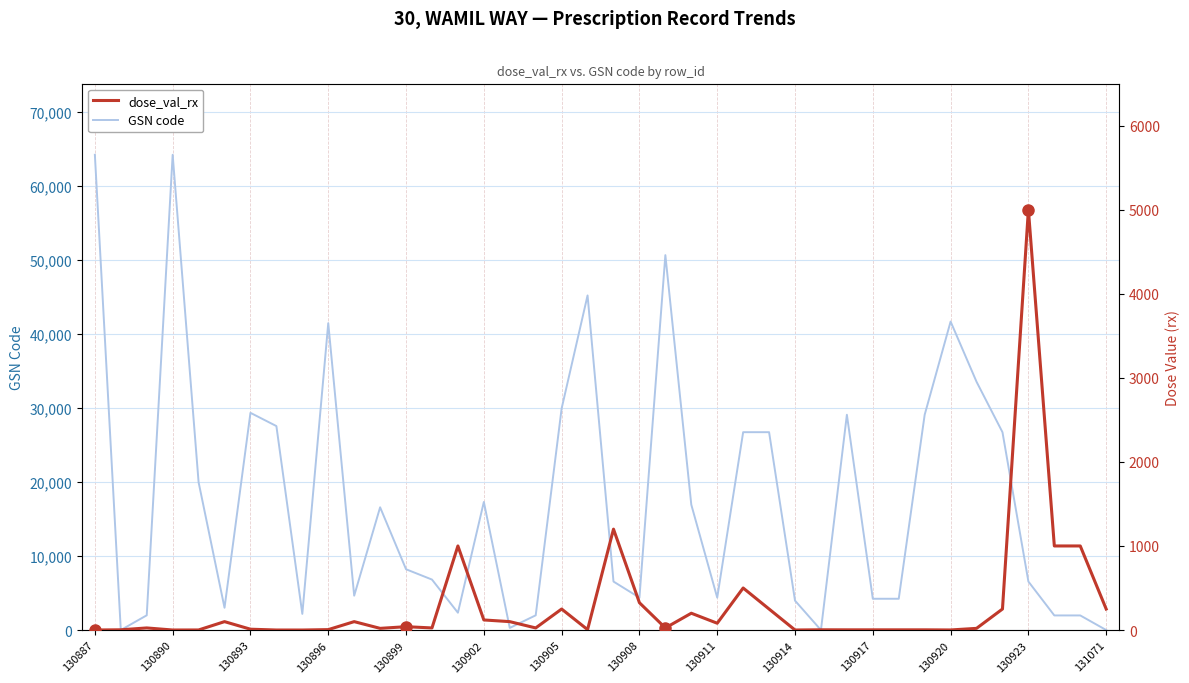

The GSN code series shows 7004 at 130911. True or false?

False